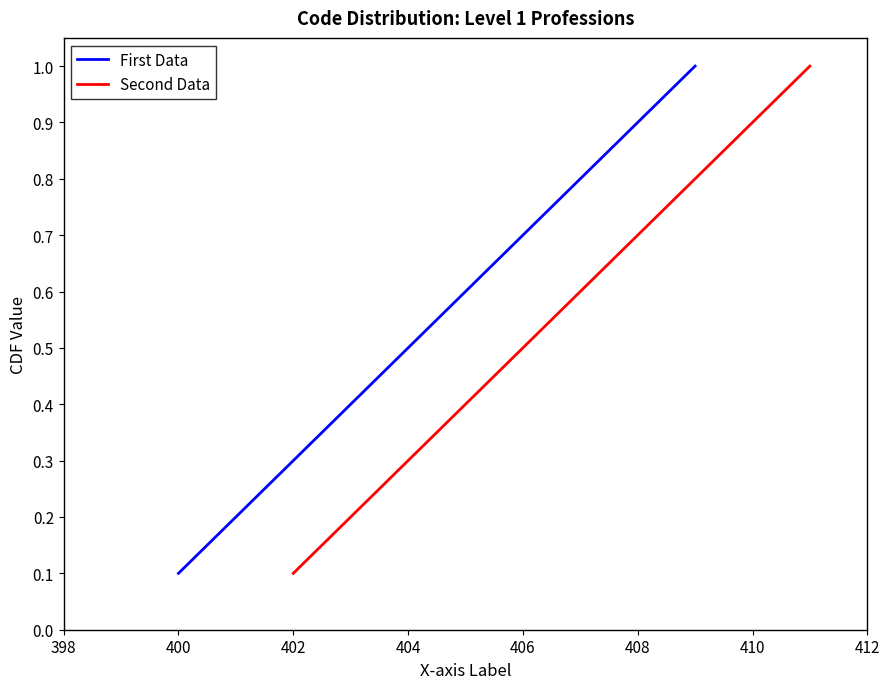

Which series has the widest spread of values?

First Data